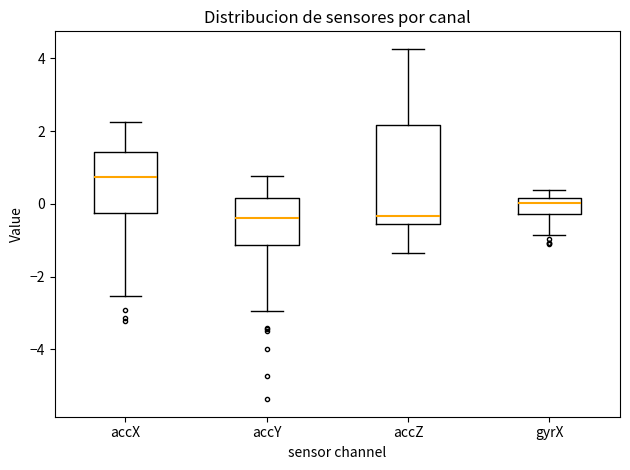

Reading left to right, transcribe this box plot: for each box, give where its median line is, the range the box spans, and where its two whiskers end, as read against the y-axis. The values are not printed on the chart, so give them approximately, as read against the axis.

accX: median 0.8, box -0.2 to 1.4, whiskers -2.6 to 2.2
accY: median -0.4, box -1.2 to 0.2, whiskers -3.0 to 0.8
accZ: median -0.4, box -0.6 to 2.2, whiskers -1.4 to 4.2
gyrX: median 0.0, box -0.2 to 0.2, whiskers -0.8 to 0.4